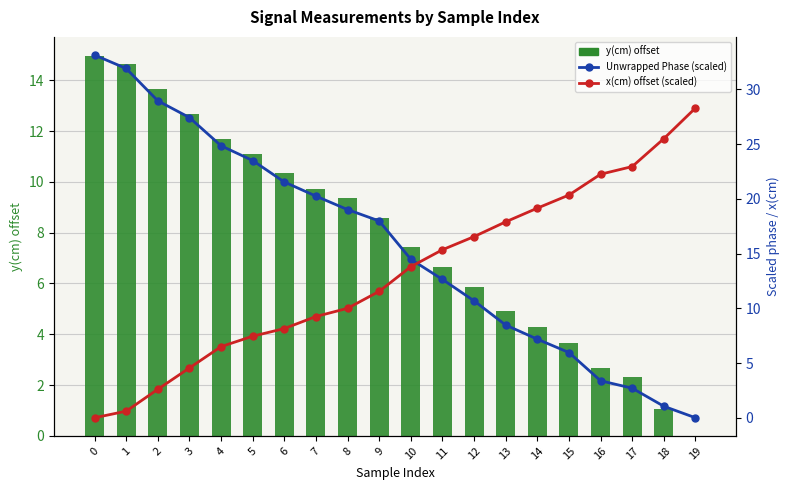

What is the maximum value shown in the chart?

33.1